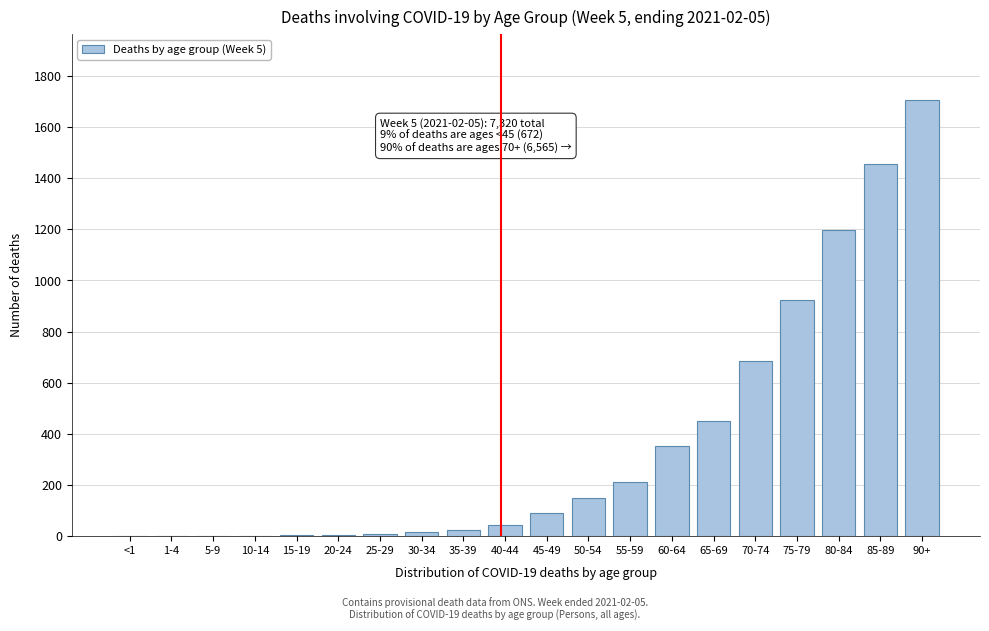

At which category does the chart reach its peak across all series?

90+